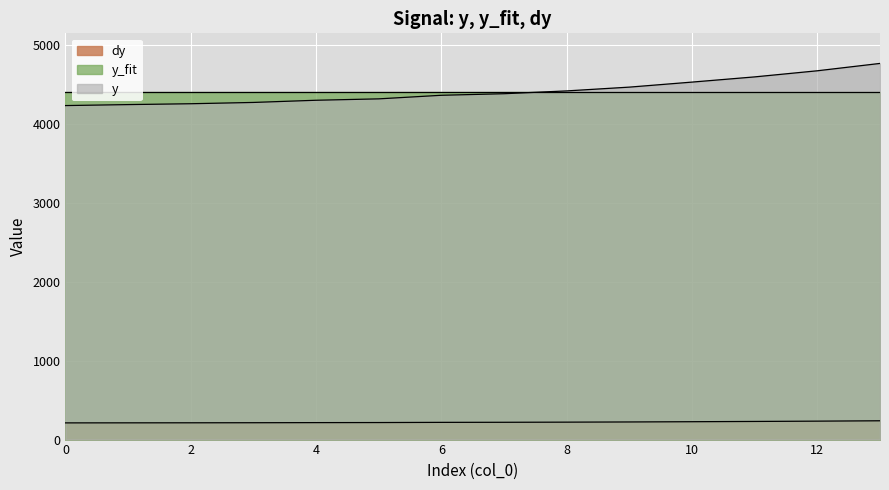

What is the difference between the maximum and minimum values in the y series?

533.7